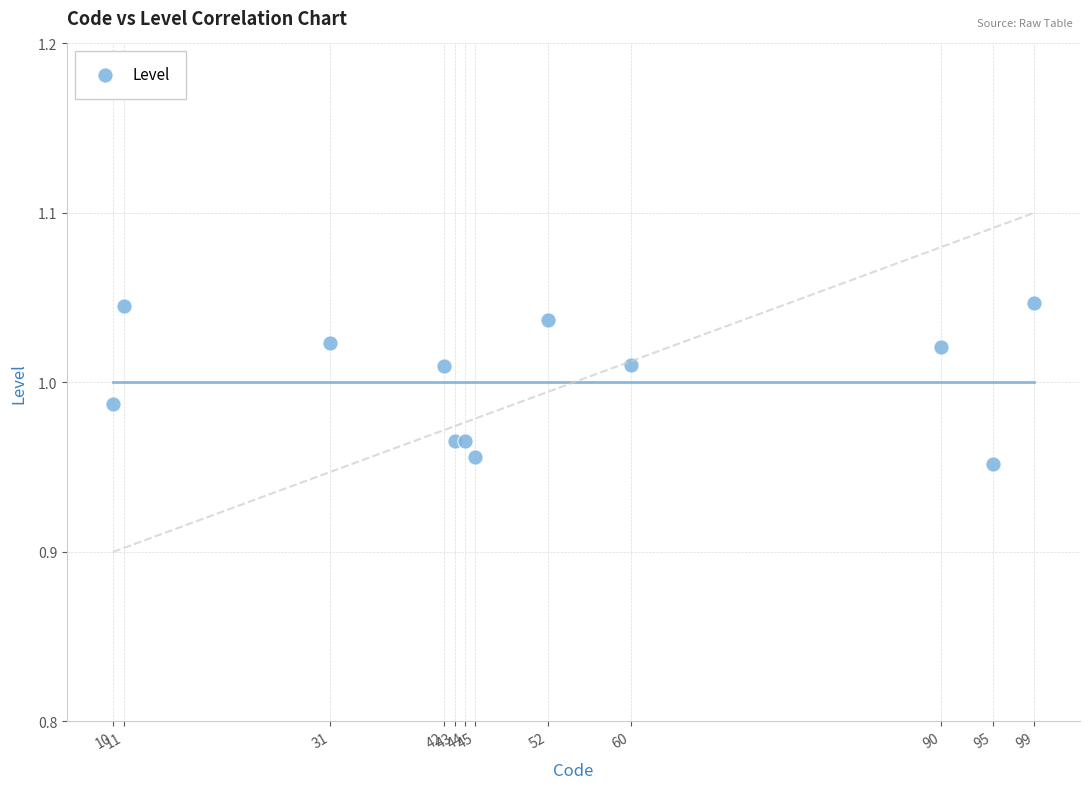

What is the range of X values (max minus min)?

89.0